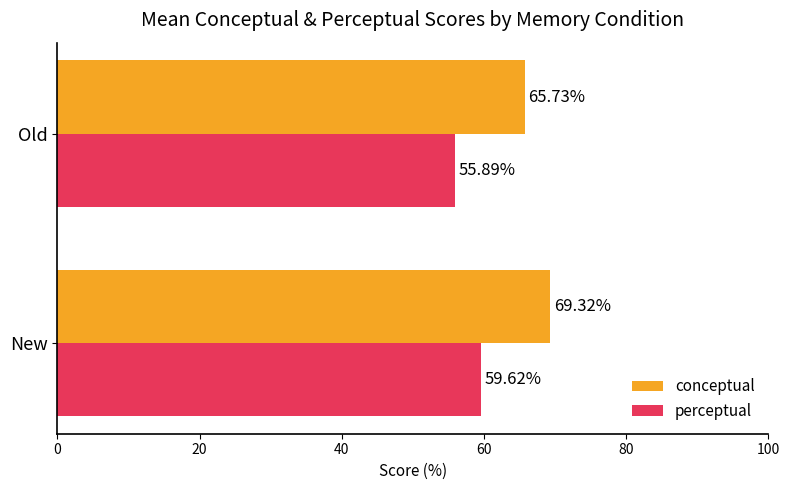

At which label is perceptual closest to 57?

Old